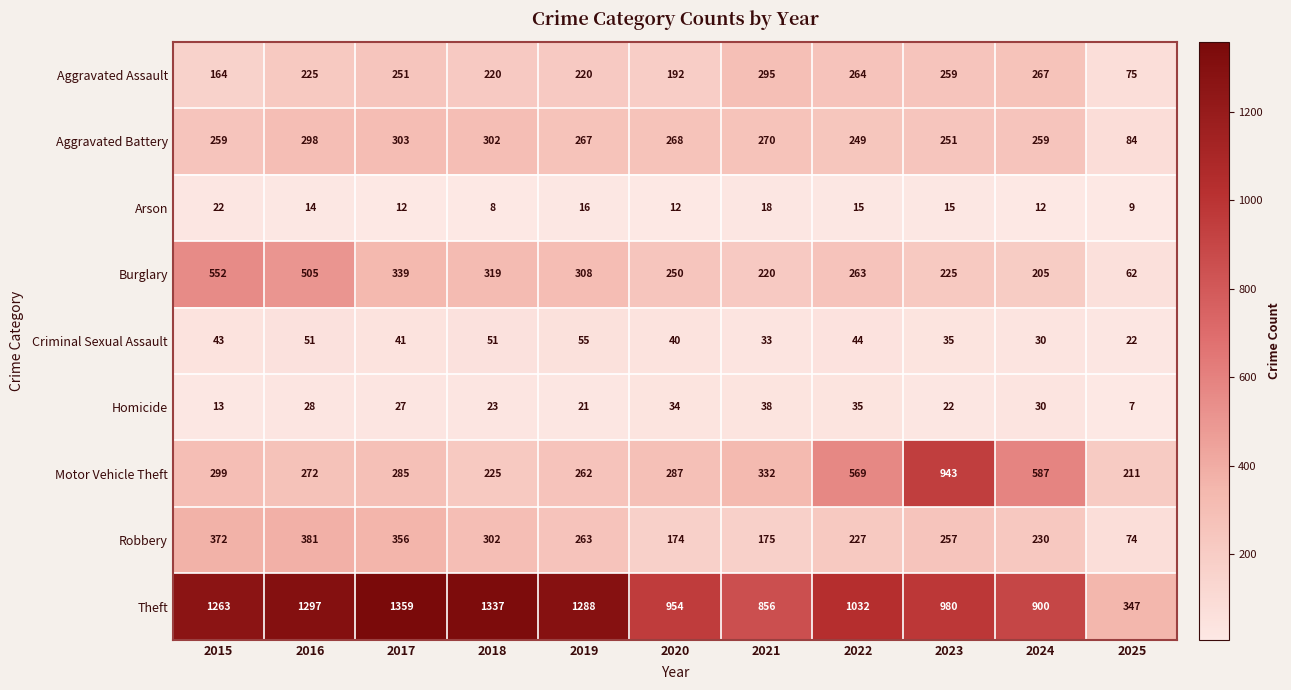

What is the maximum value shown in the chart?

1359